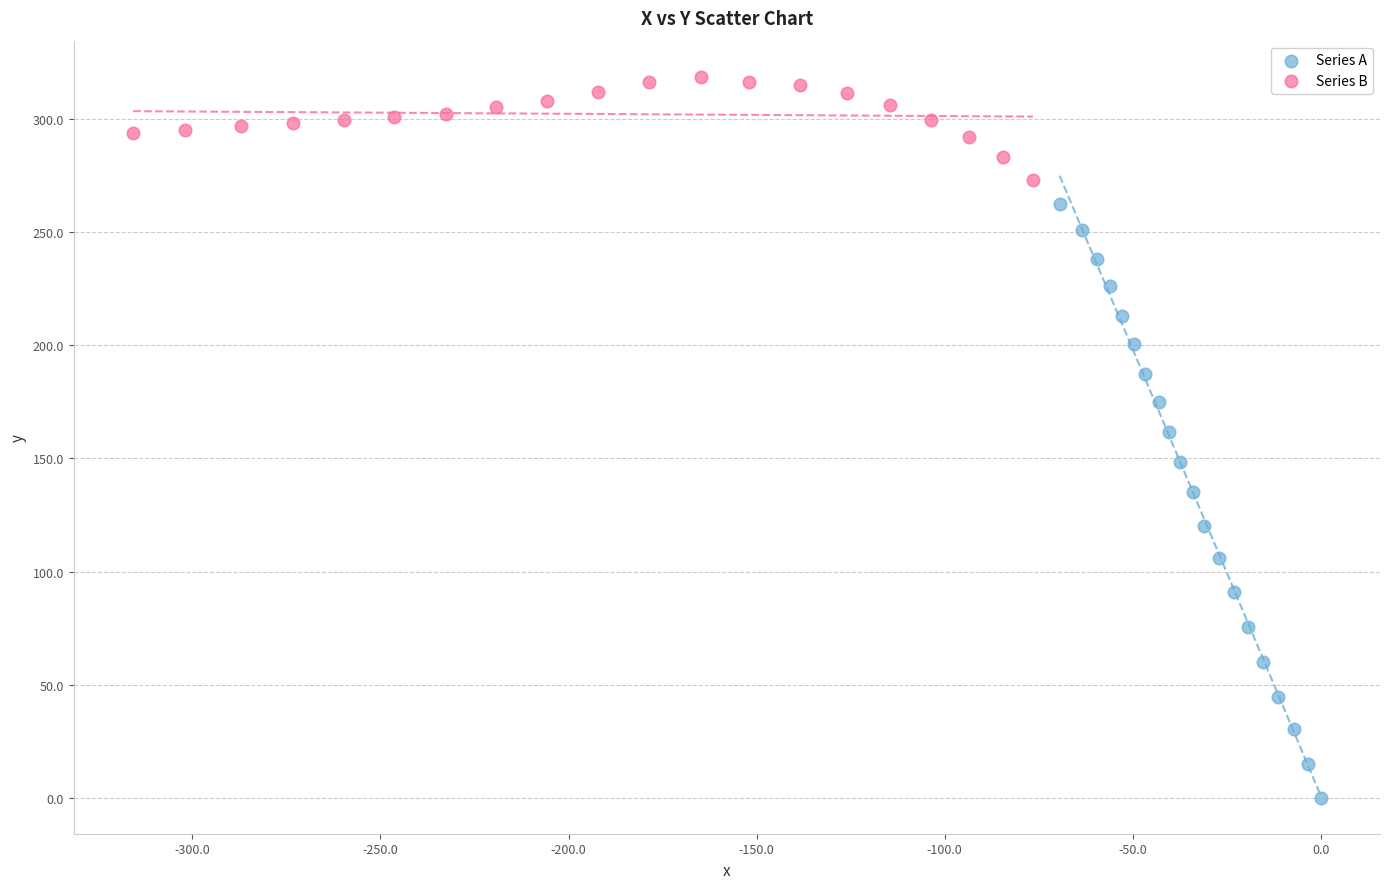

Which series has the largest Y range (max minus min)?

Series A